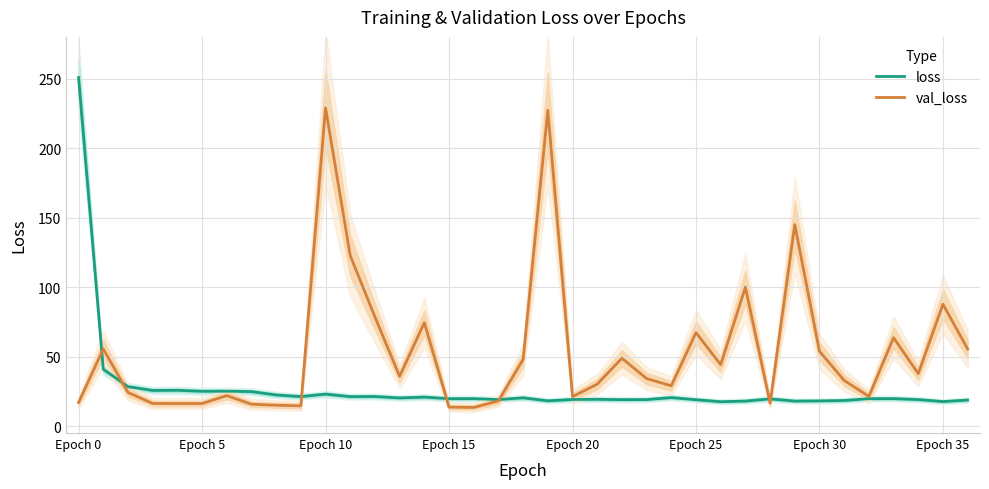

What is the label of the 28th point from the left?

27